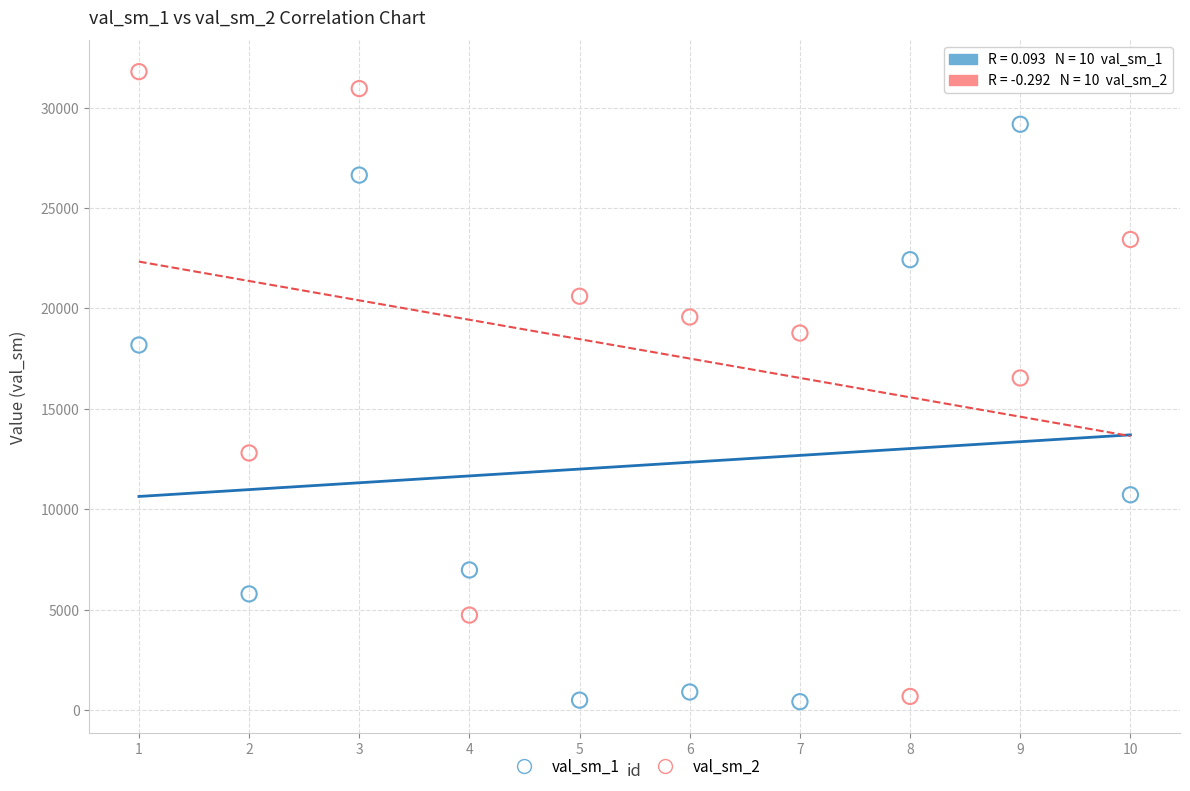

Which series has the largest Y range (max minus min)?

val_sm_2